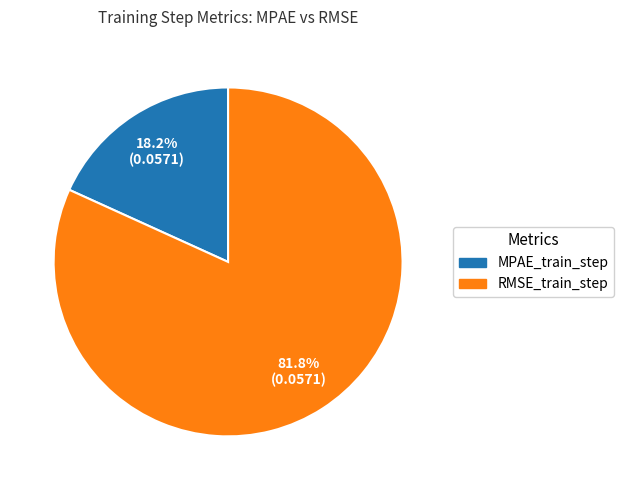

Does RMSE_train_step represent more than half of the total?

Yes